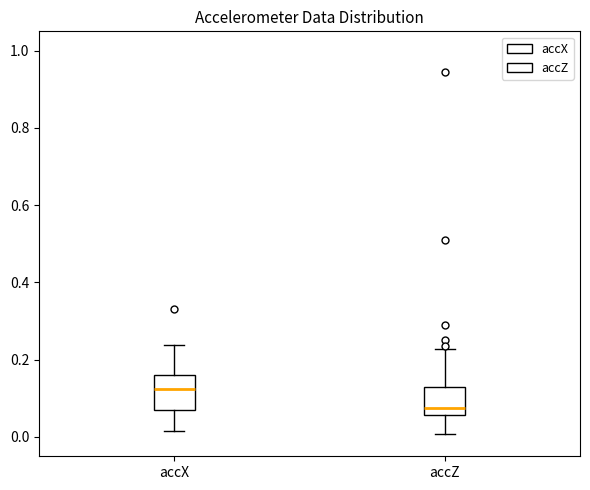

Where is the upper edge of the box for accZ on the y-axis? The values are not printed on the chart, so give them approximately, as read against the axis.

0.12